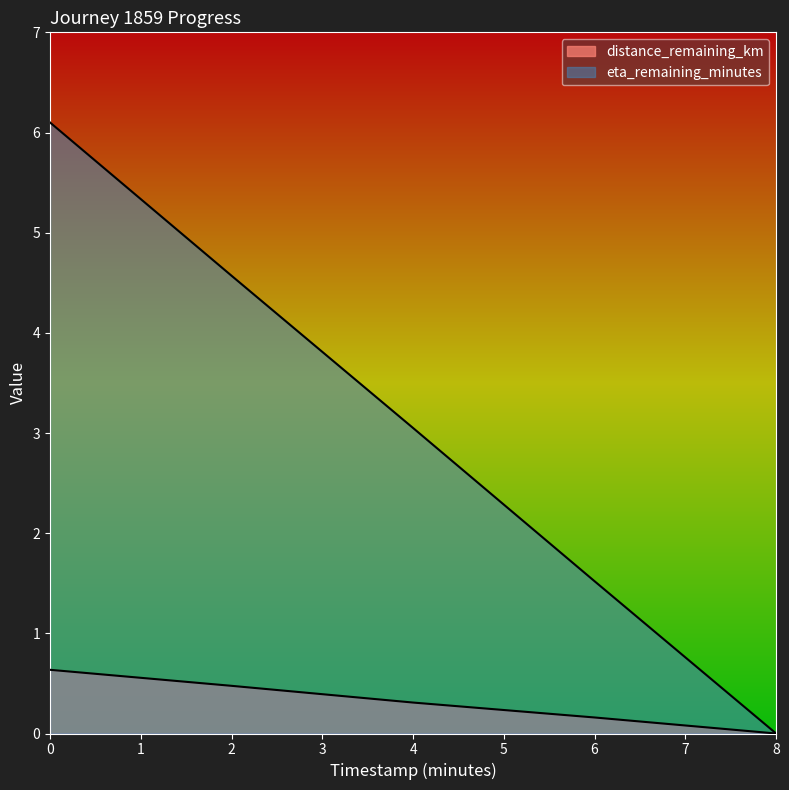

Rank the series at 6.0 from highest to lowest value.

eta_remaining_minutes, distance_remaining_km